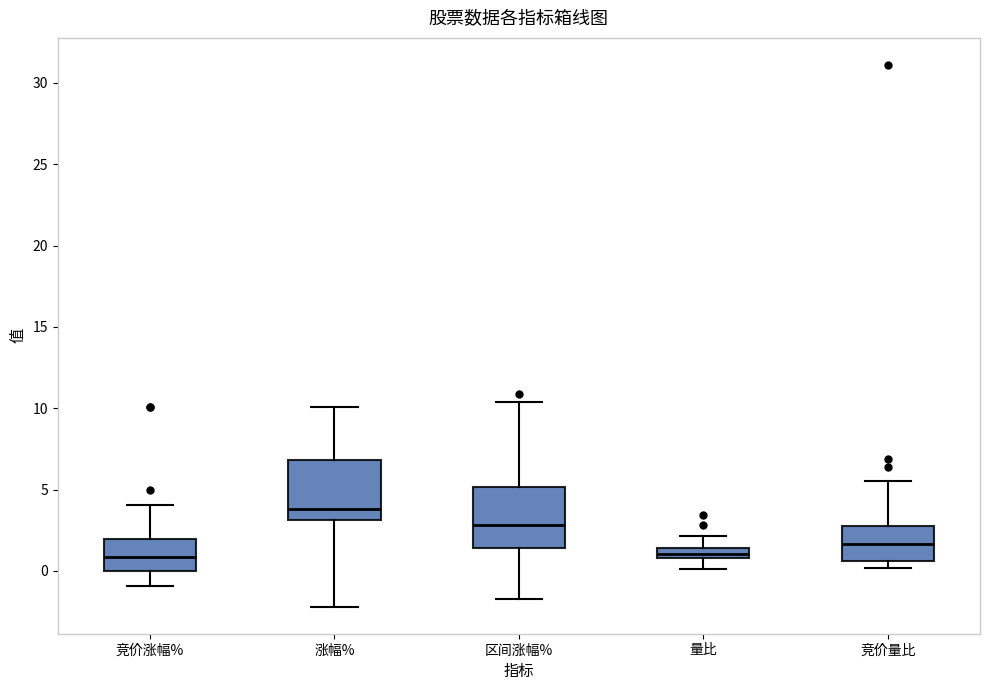

Where is the upper edge of the box for 竞价涨幅% on the y-axis? The values are not printed on the chart, so give them approximately, as read against the axis.

2.0